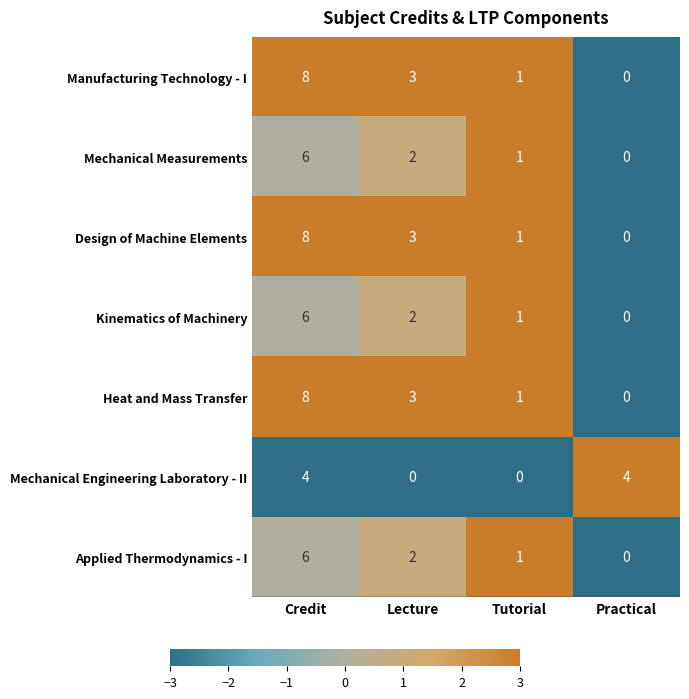

How many values in Kinematics of Machinery are above zero?

3